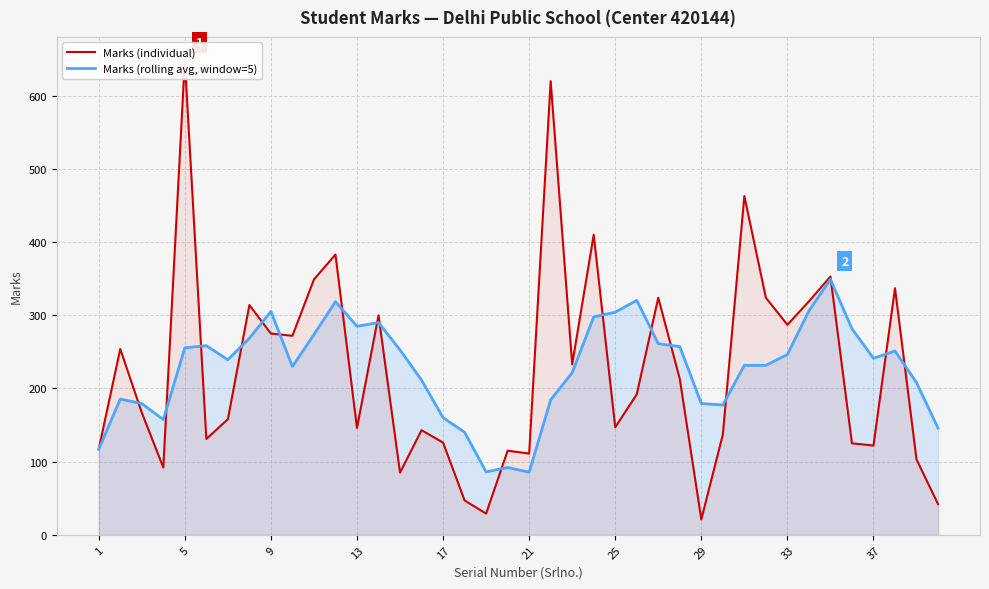

True or false: Marks (rolling avg, window=5) has more than 1 points higher than both neighbors.

True